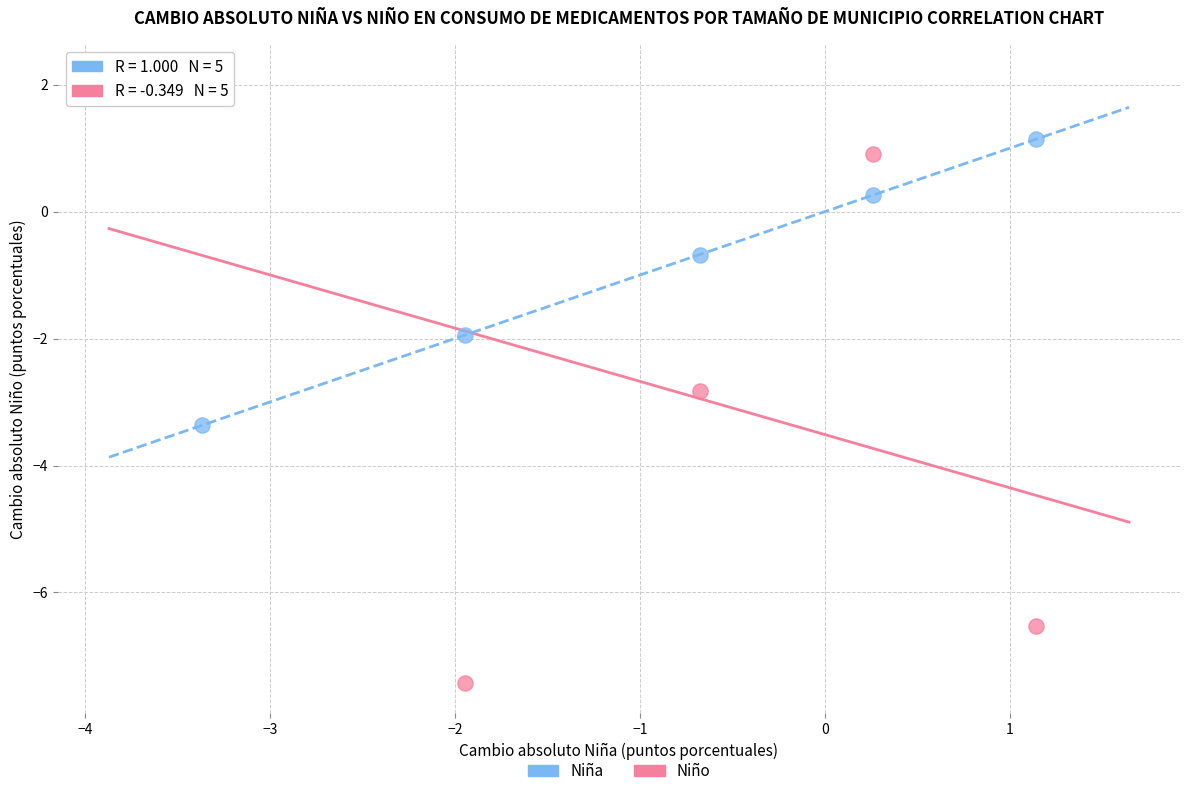

Across all data points, what is the range of X values (max minus min)?

4.5